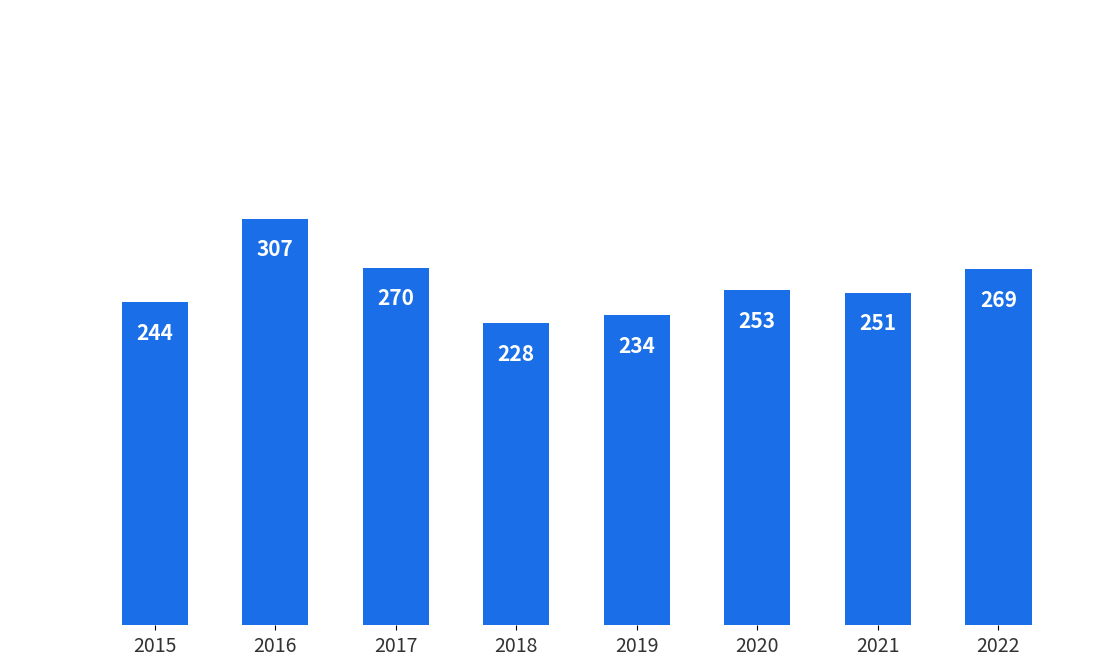

The value at 2020 is 253. True or false?

True